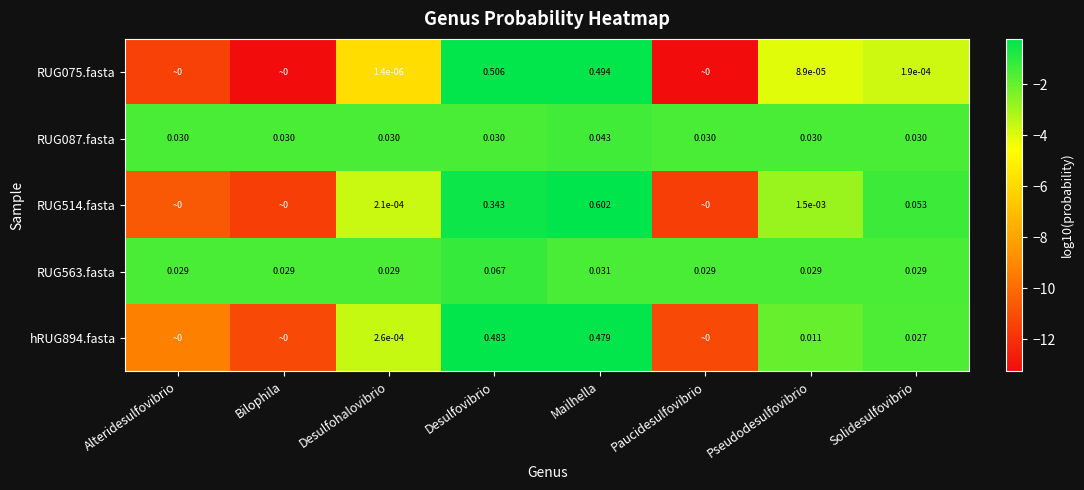

How many values in the RUG075.fasta series exceed -4?

3